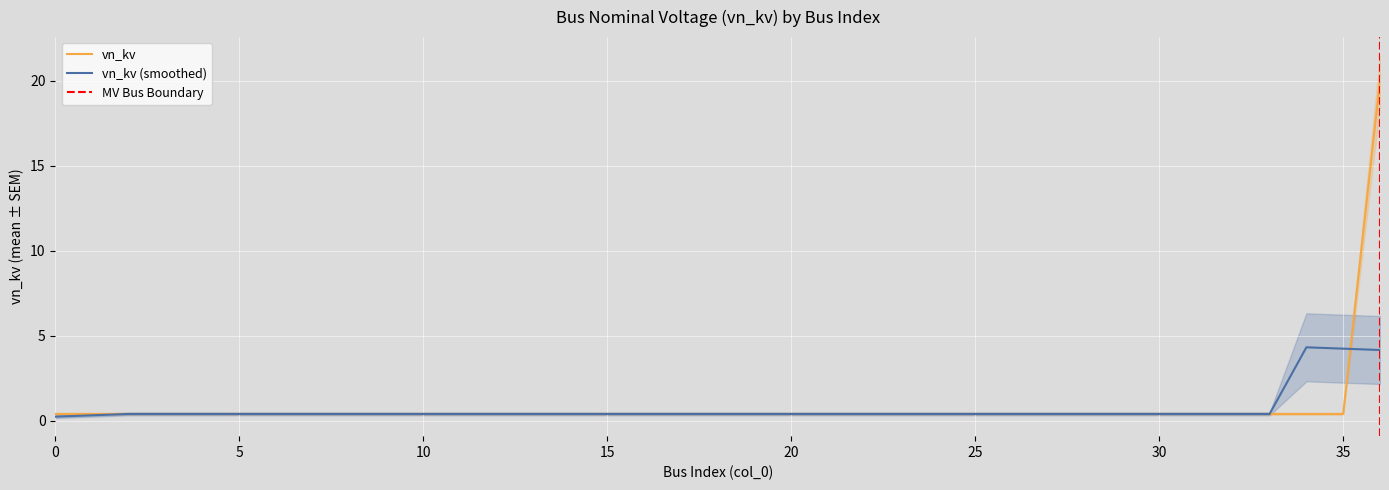

Reading right to left, what are all the values shown in this chart?

20.0	0.4	0.4	0.4	0.4	0.4	0.4	0.4	0.4	0.4	0.4	0.4	0.4	0.4	0.4	0.4	0.4	0.4	0.4	0.4	0.4	0.4	0.4	0.4	0.4	0.4	0.4	0.4	0.4	0.4	0.4	0.4	0.4	0.4	0.4	0.4	0.4